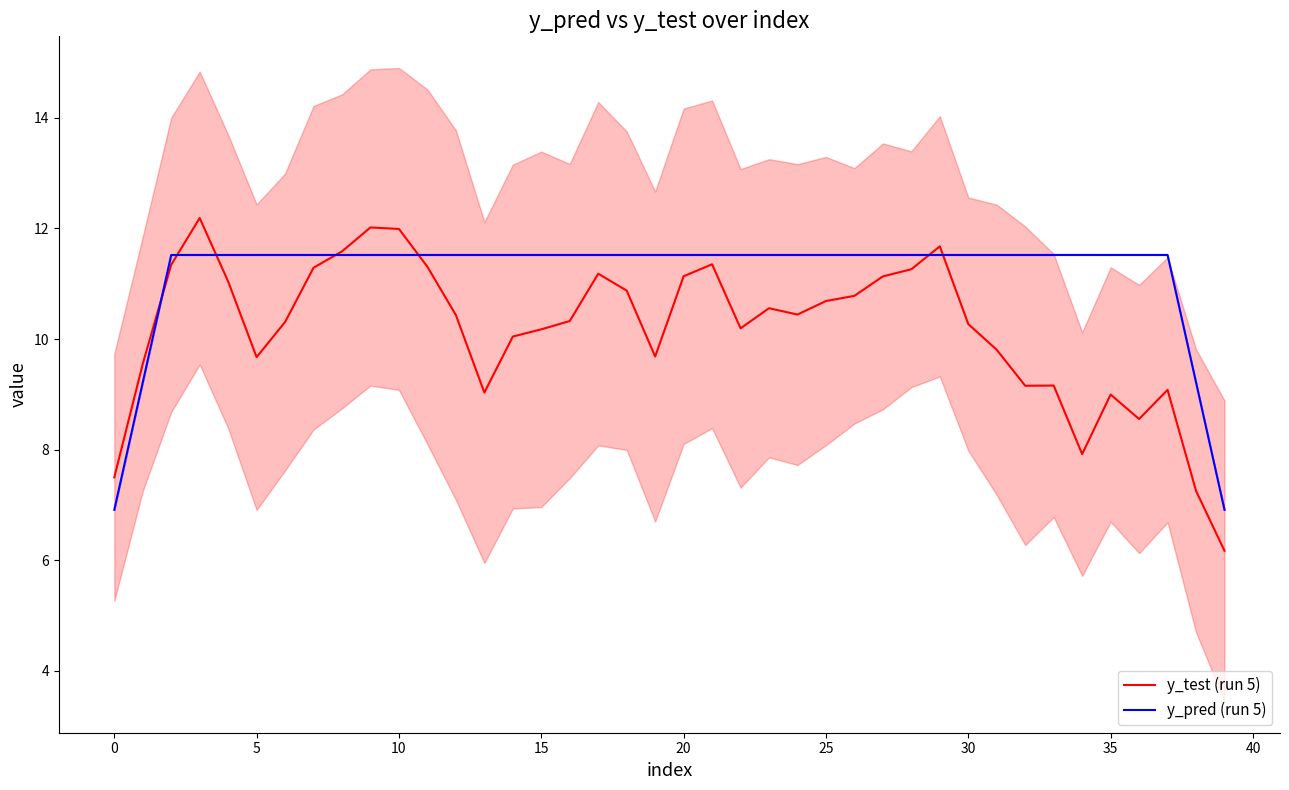

How many intersections are there between y_pred (run 5) and y_test (run 5)?

7